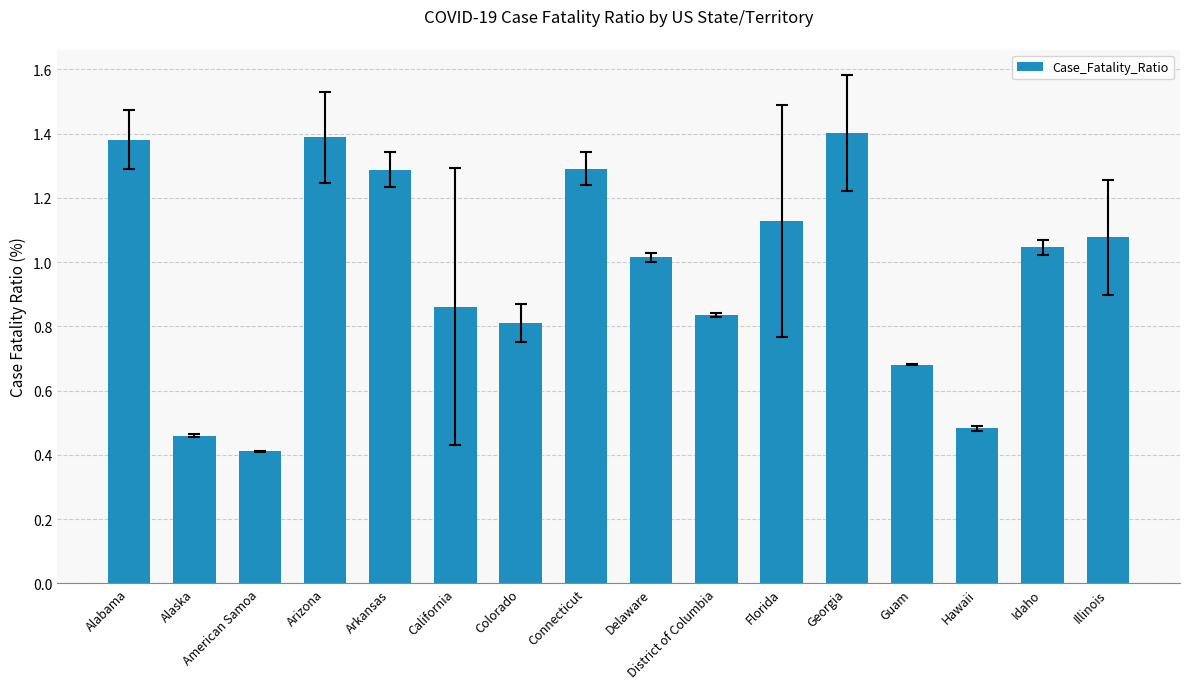

What is the sum of all values?

15.6